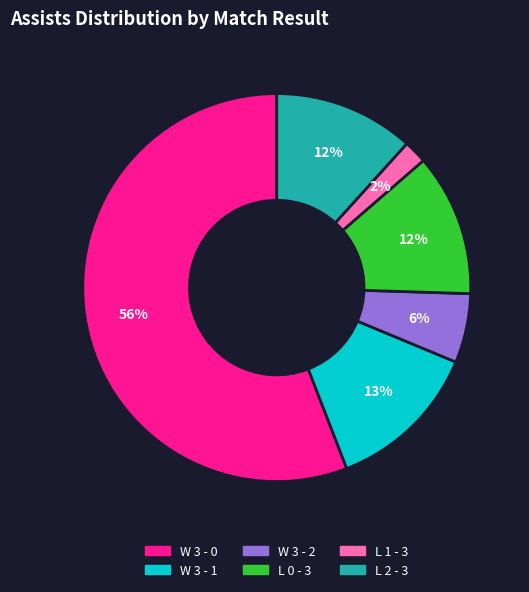

Between L 1 - 3 and W 3 - 1, which is larger?

W 3 - 1